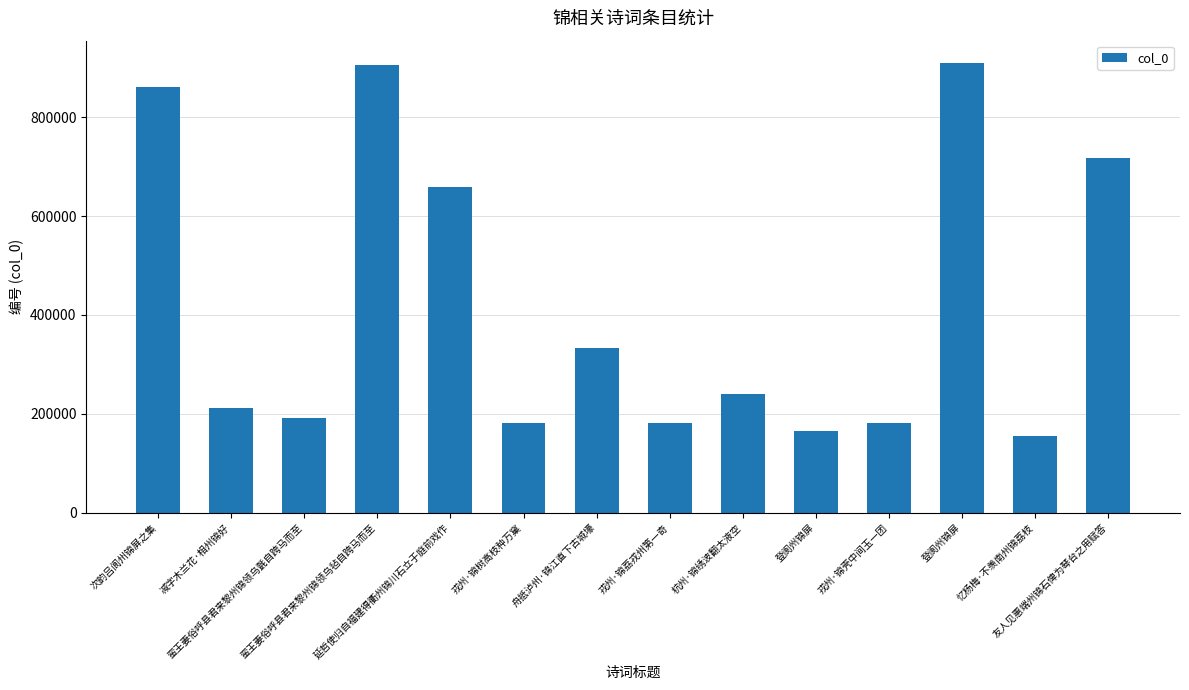

True or false: the data shows 219253 at 友人见惠端州锦石俾为琴台之用赋答.

False